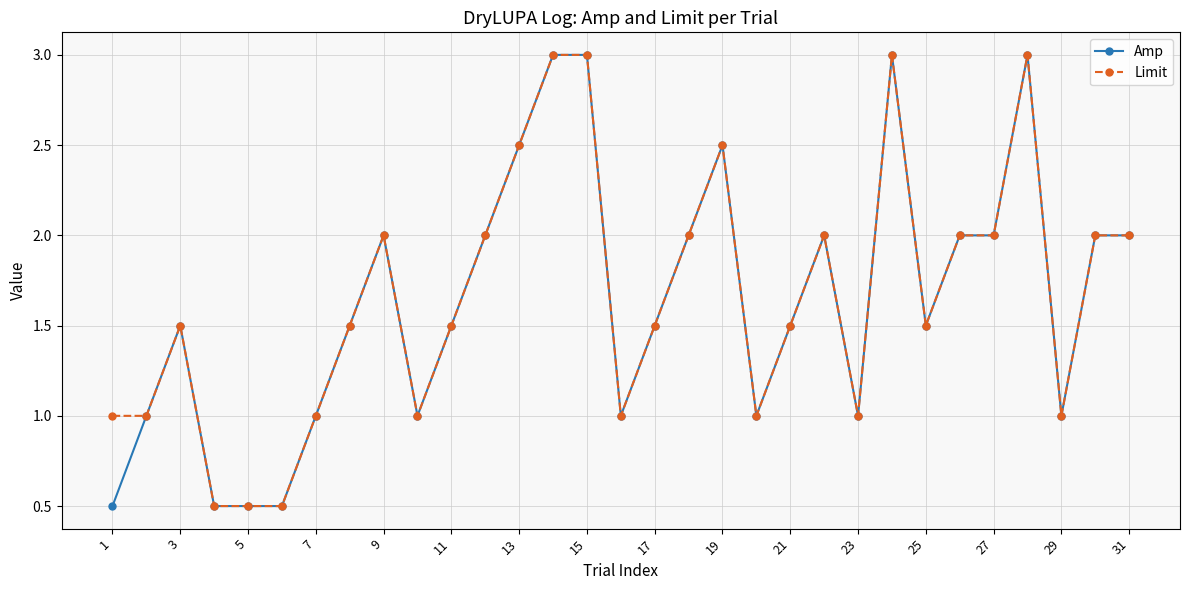

True or false: Limit has more than 2 interior local peaks.

True